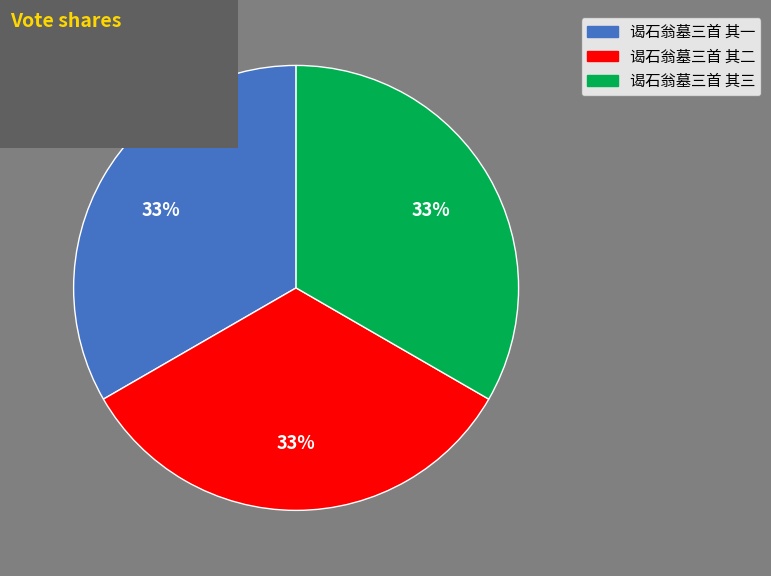

The 谒石翁墓三首 其三 slice represents 23% of the pie. True or false?

False